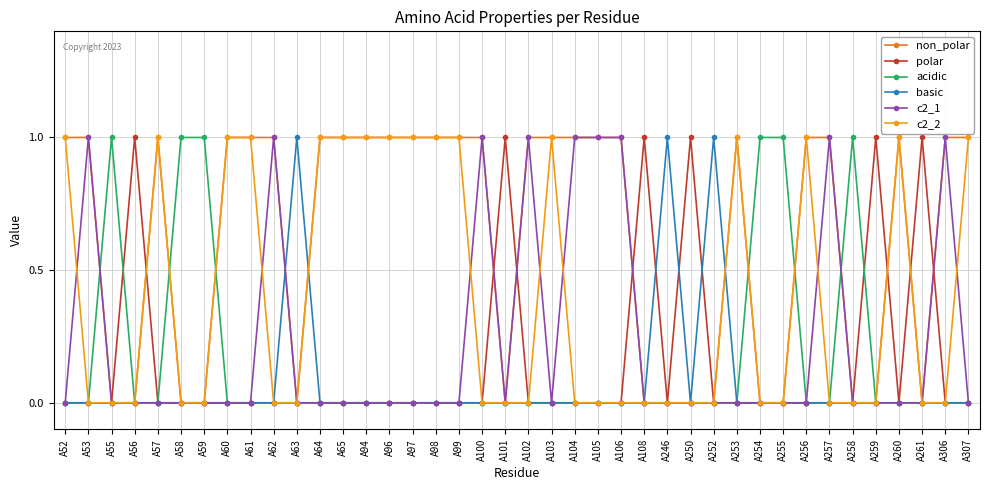

The value of polar at A259 is 2. True or false?

False